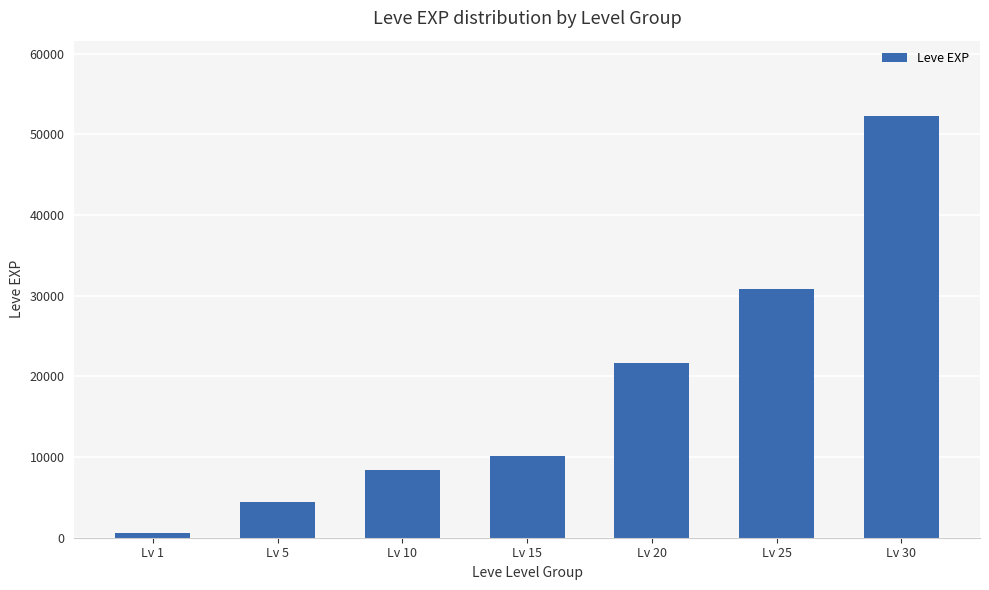

Between Lv 5 and Lv 20, which is larger?

Lv 20